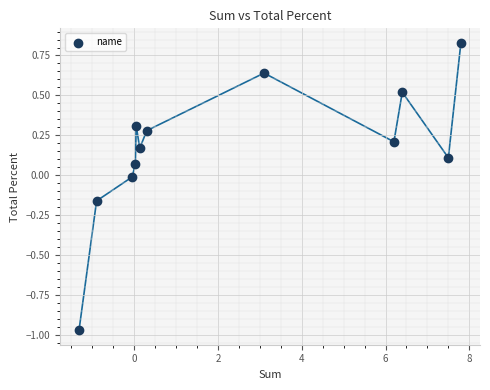

What is the range of Y values (max minus min)?

1.8